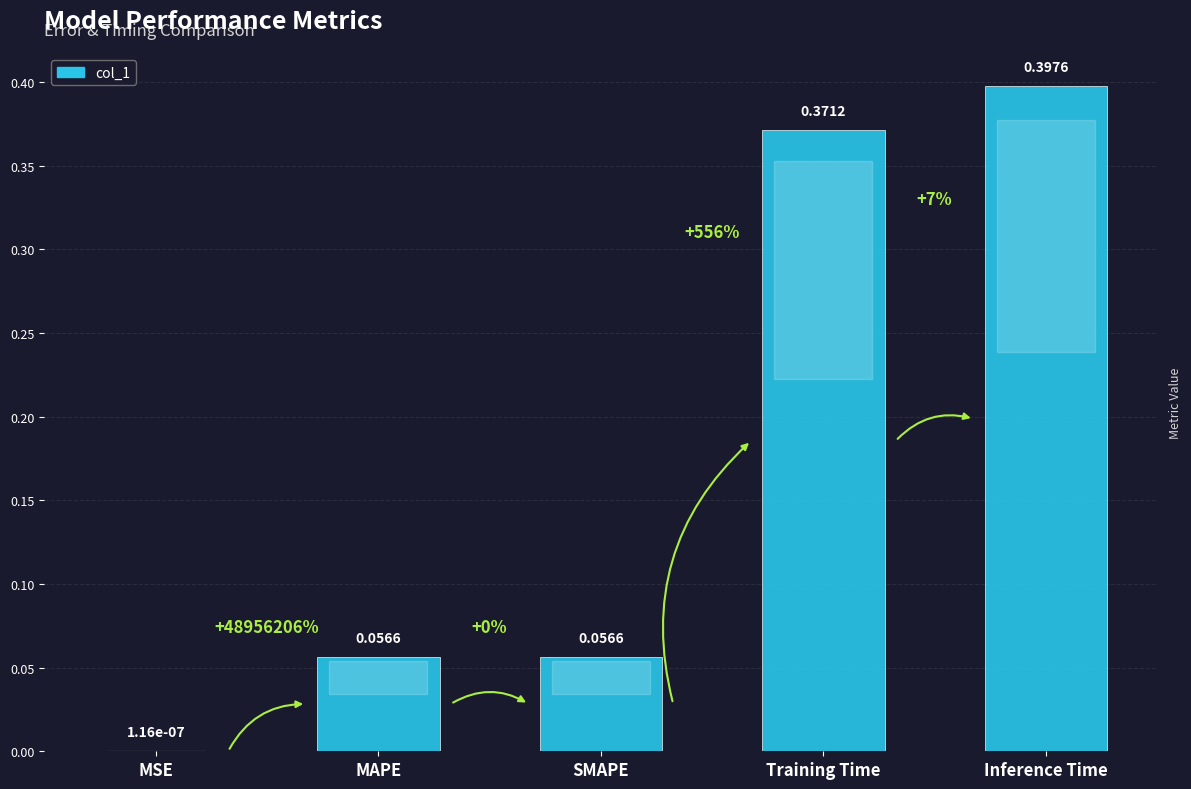

Where is the data nearest to the value 0?

MSE